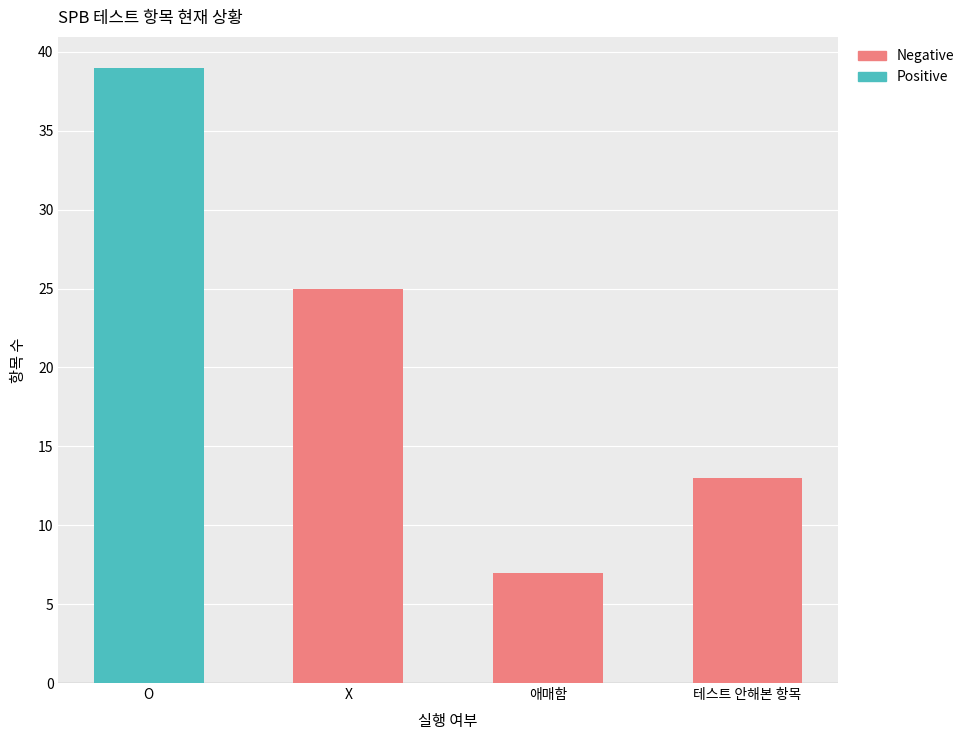

Count the values in the range 13 to 39.

3